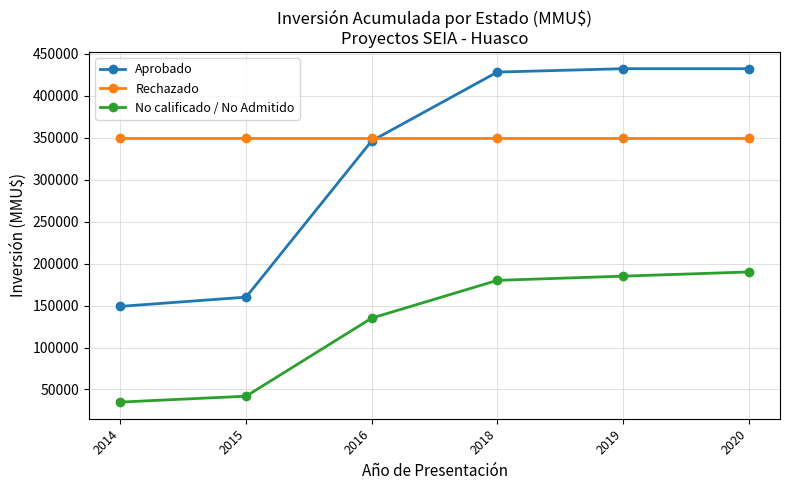

Between 2016 and 2019, which series saw the biggest shift?

Aprobado